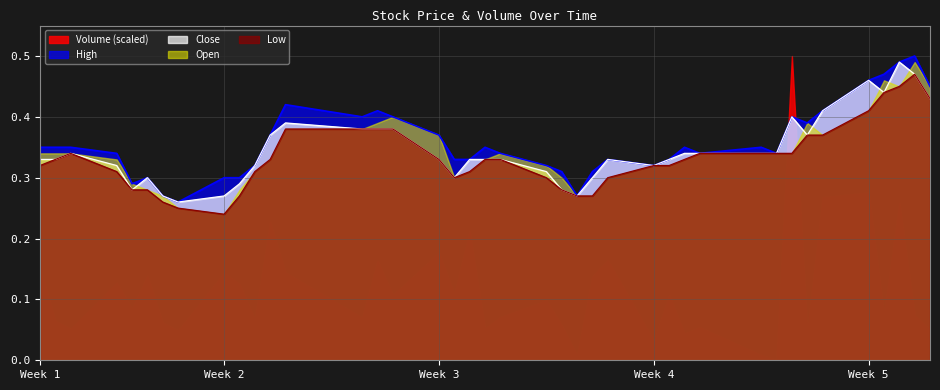

After their last crossing, which series has the higher values: Volume (scaled) or Open?

Open